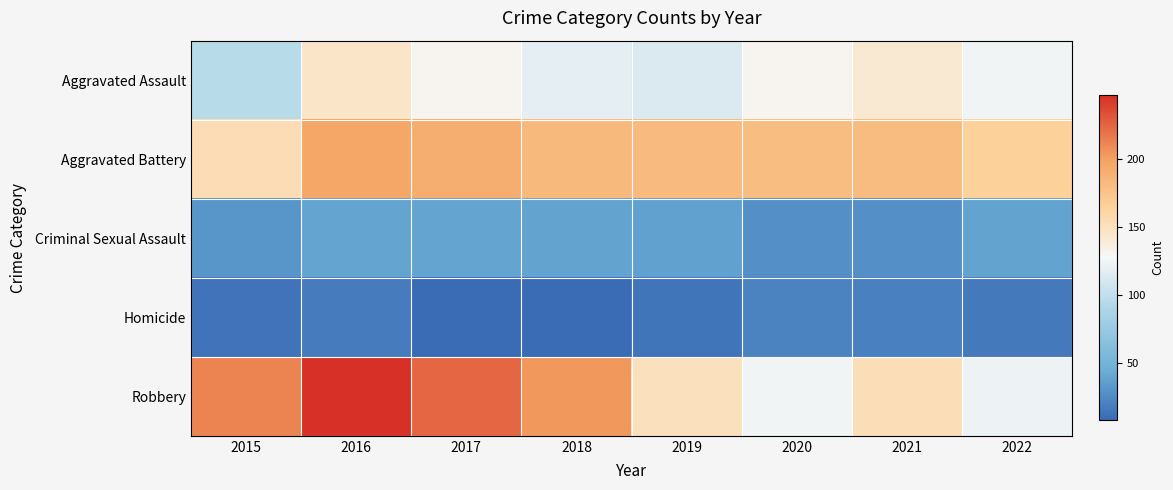

Is it true that Aggravated Battery equals 180 at 2020?

True